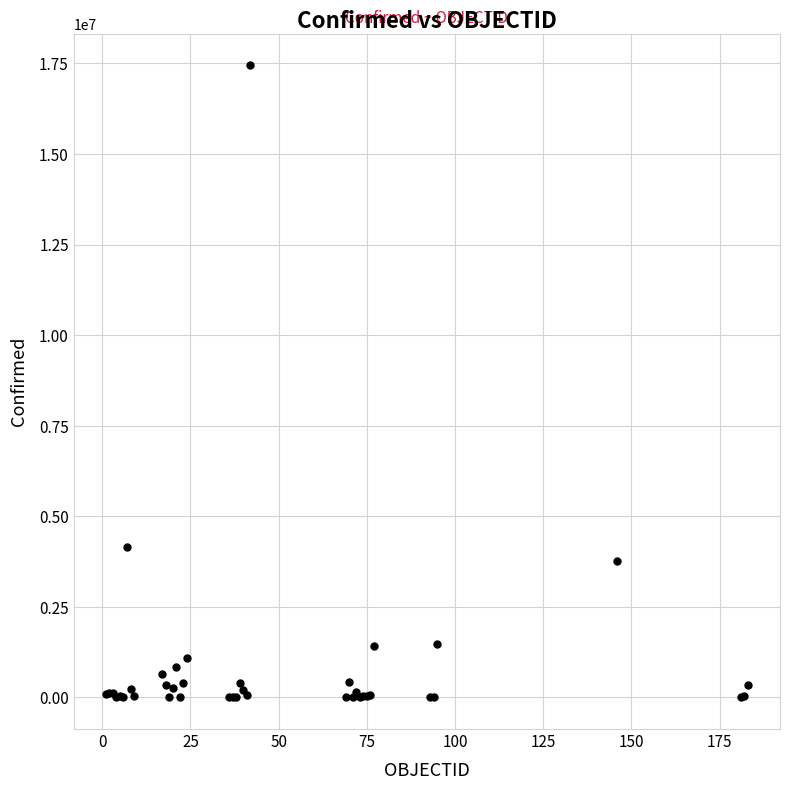

What Y value in the scatter plot is closest to 8726430?

4145482